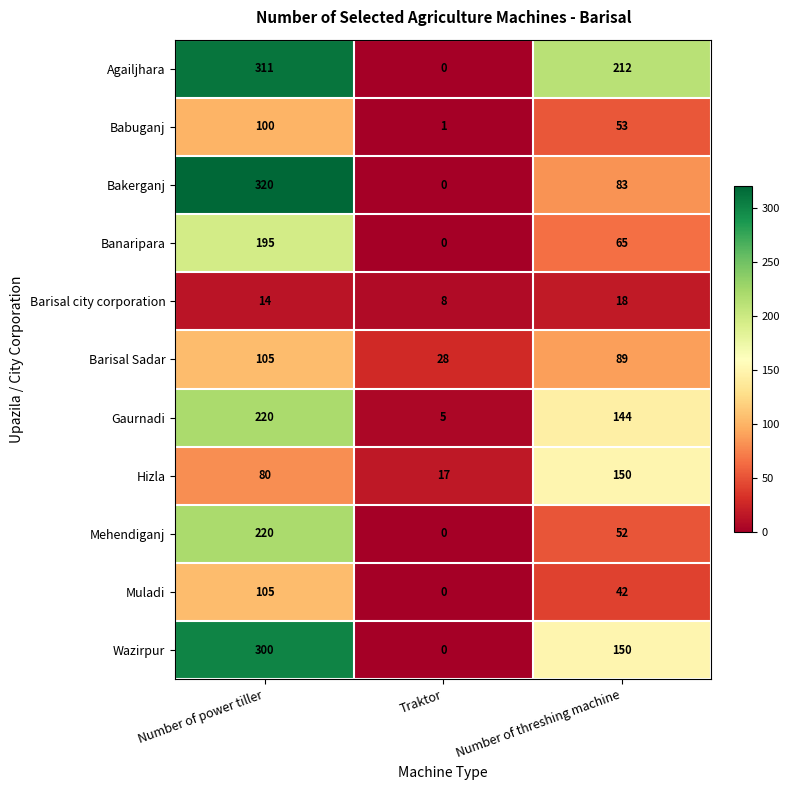

Which series has the largest total across all categories?

Agailjhara